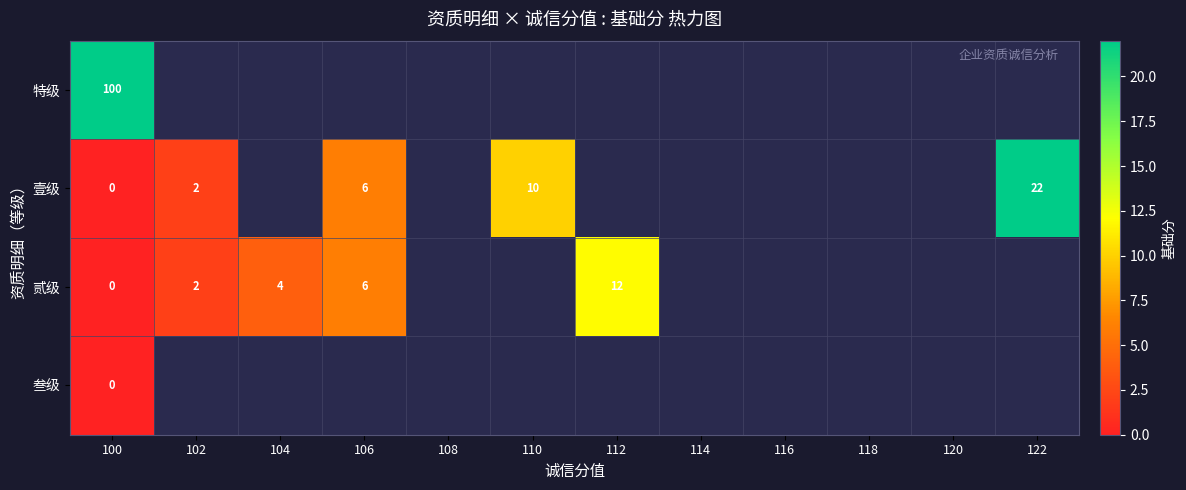

Is it true that 贰级 equals 2 at 102?

True